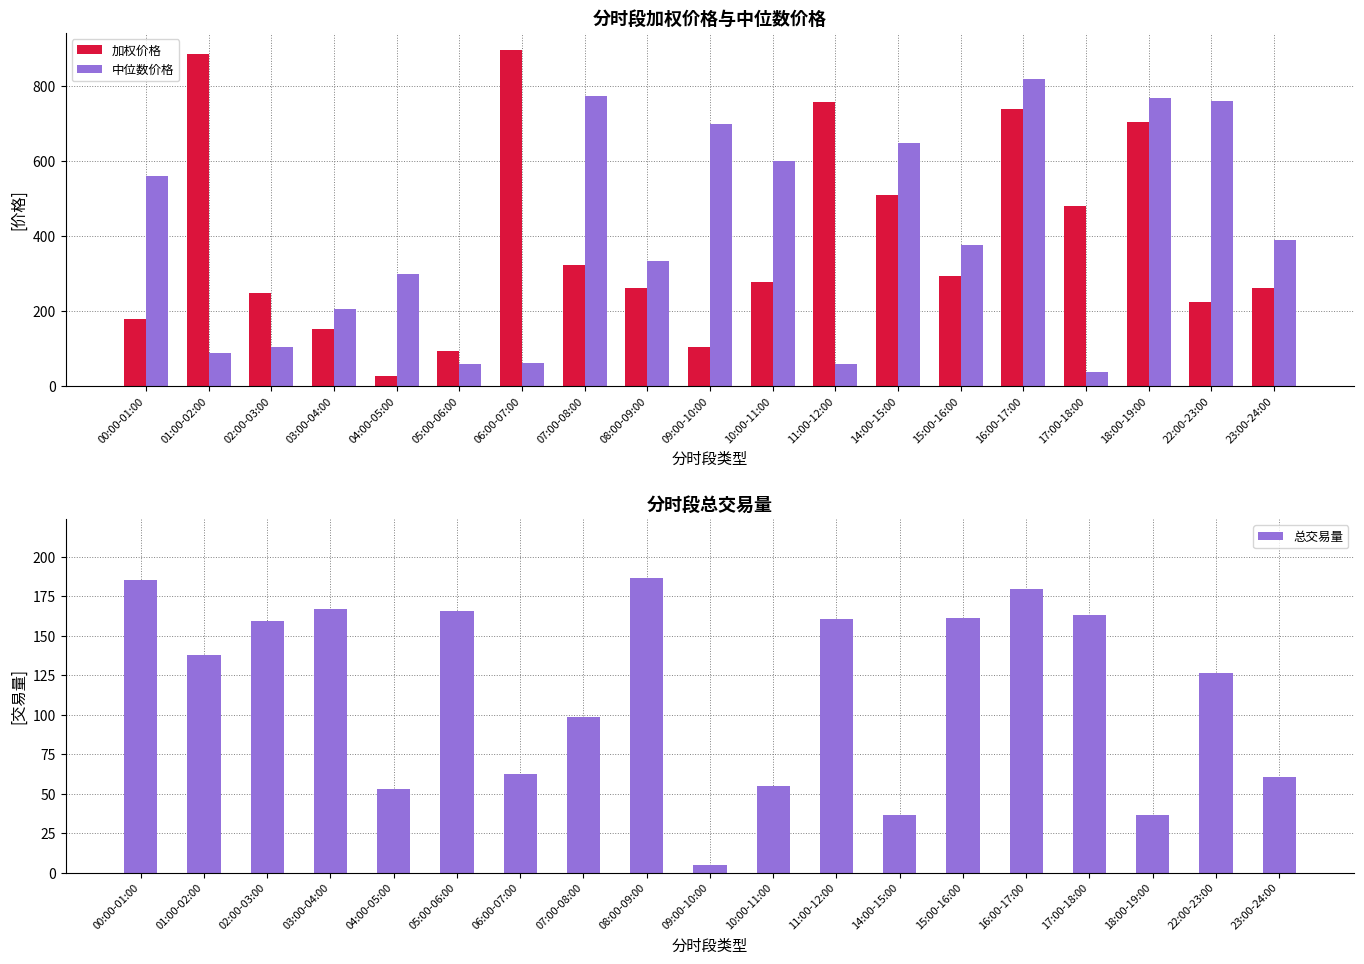

At which category does the chart reach its peak across all series?

06:00-07:00